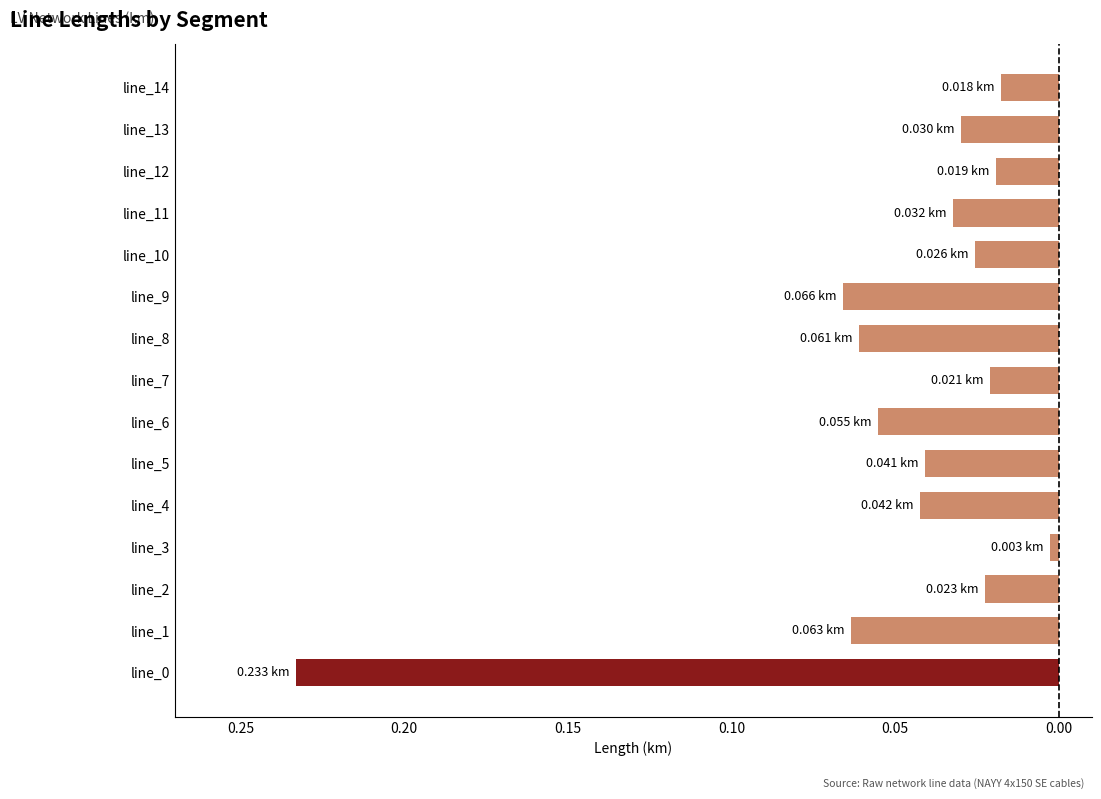

Does the chart contain any negative values?

Yes